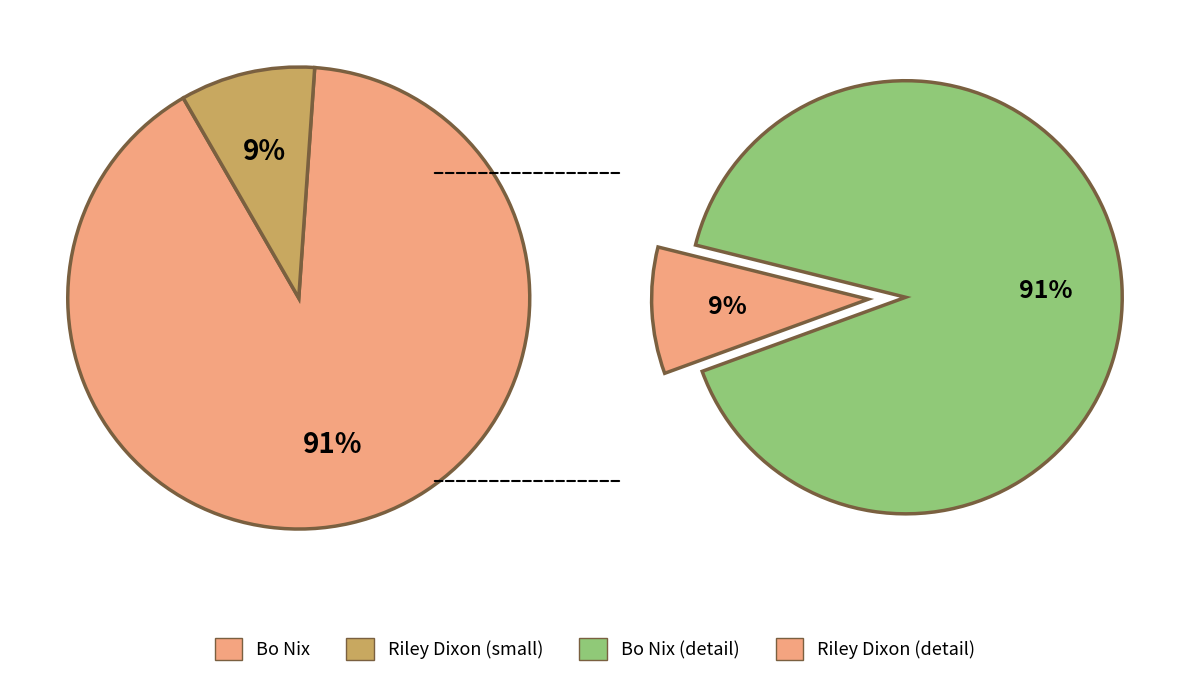

How many segments does this pie chart have?

2